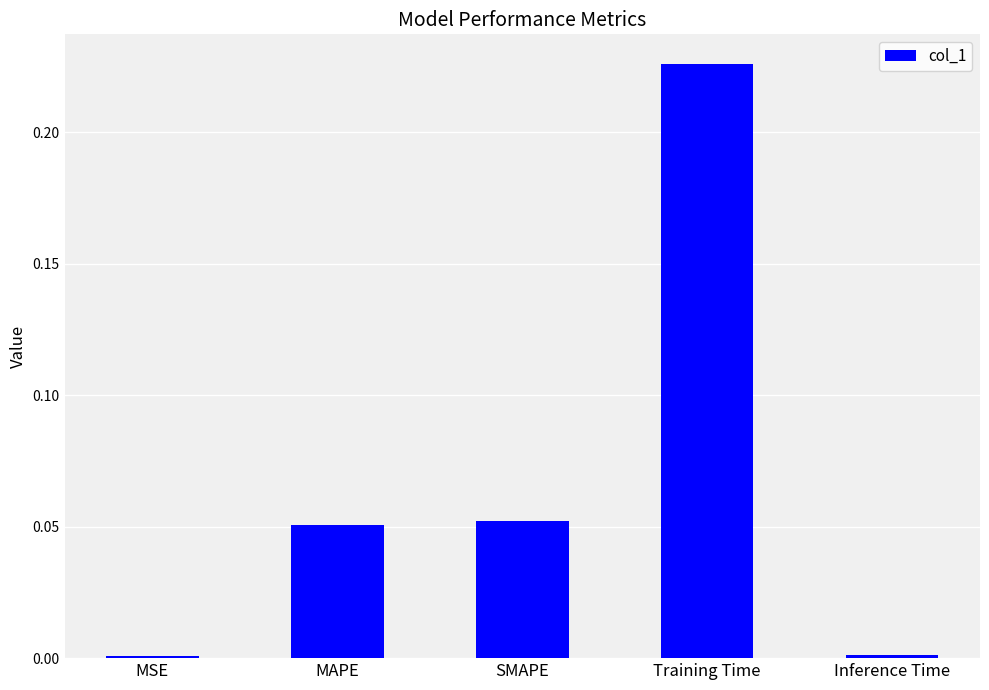

Does the chart contain stacked bars?

No